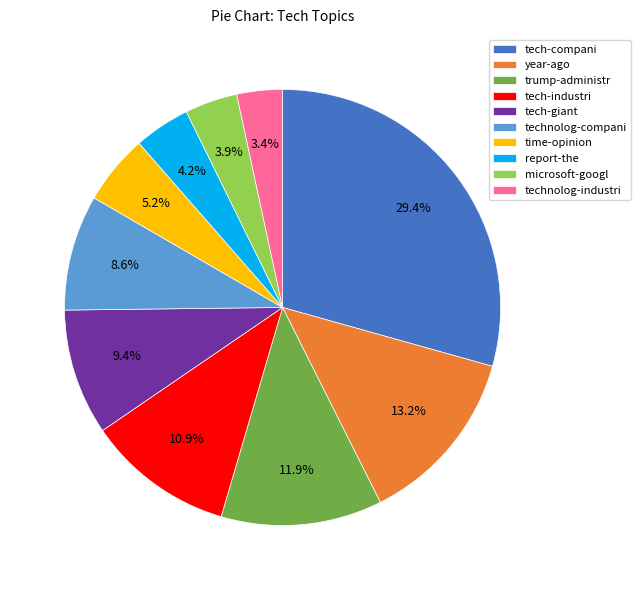

To the nearest percent, what is the difference between the largest and smallest slice percentages?

26%